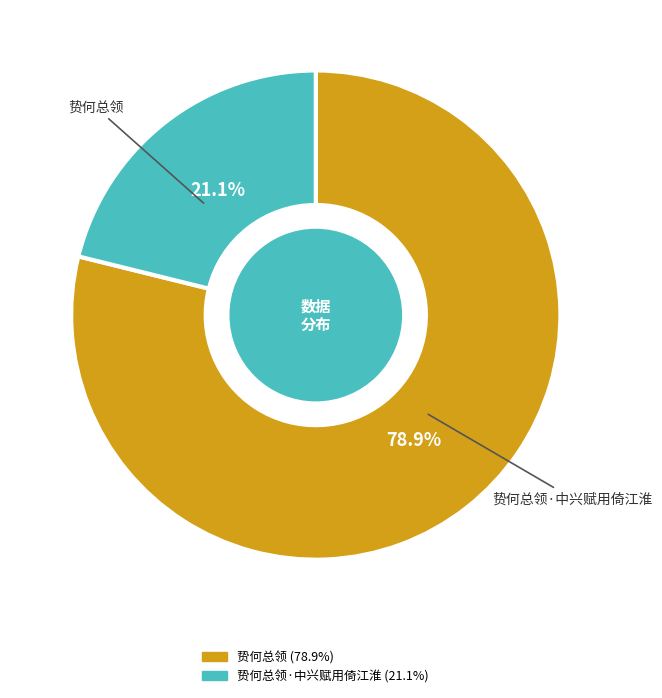

How many slices are in this pie chart?

2